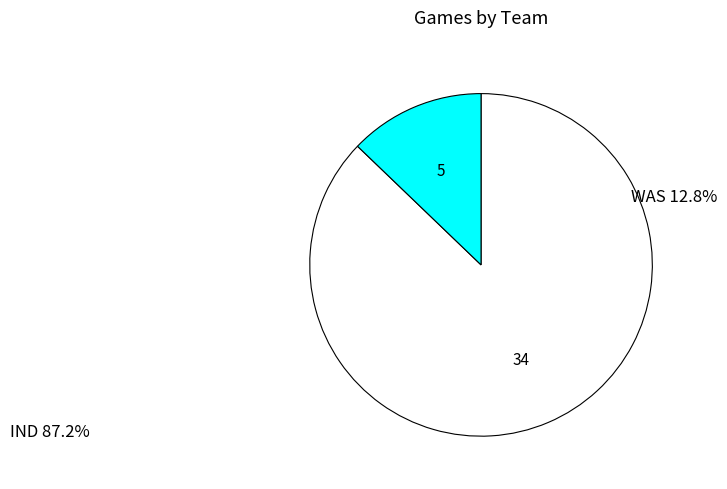

Which has a higher value, WAS or IND?

IND